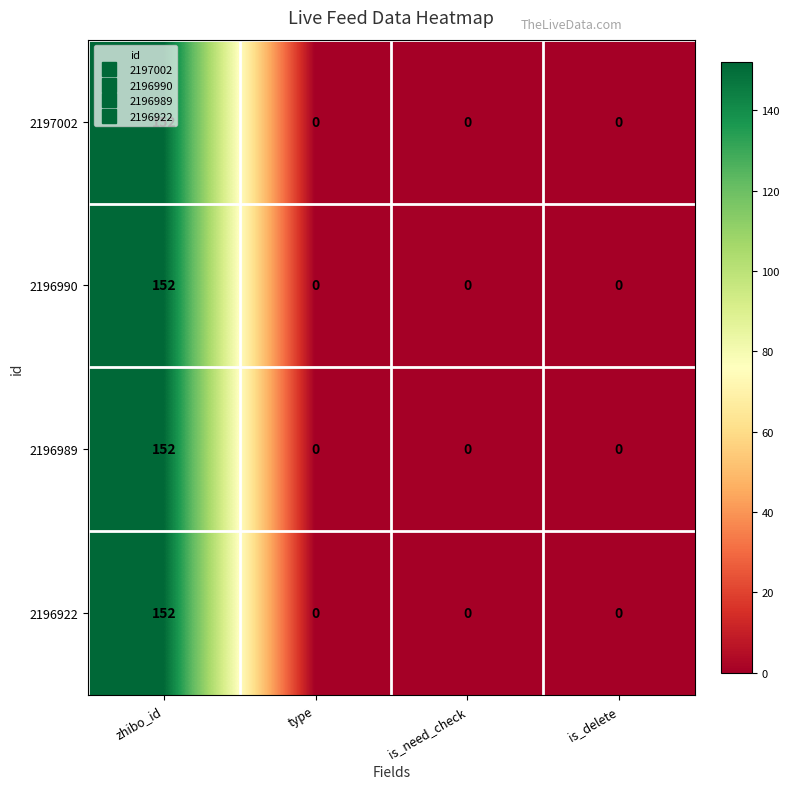

What is the maximum value shown in the chart?

152